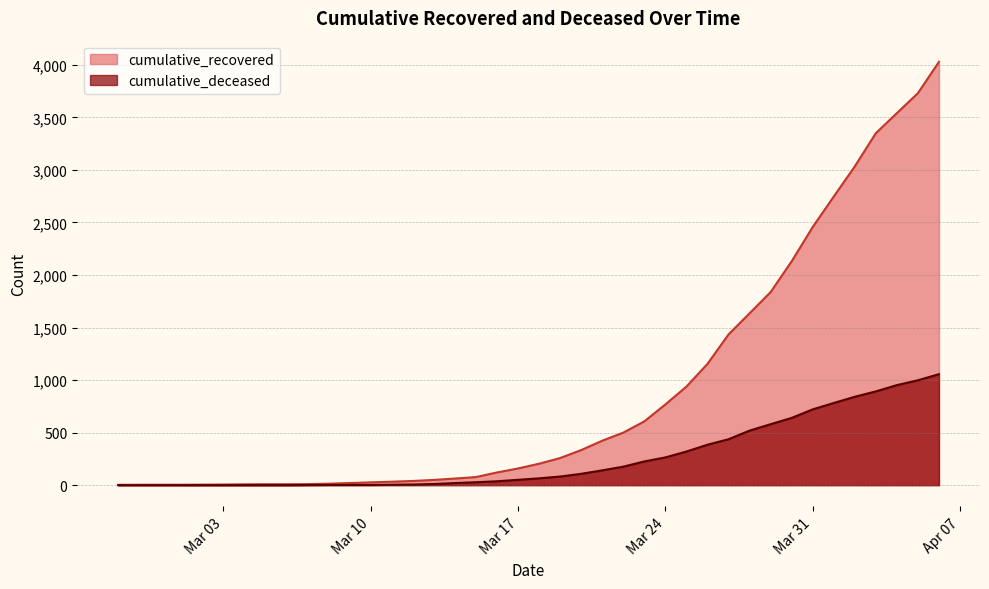

Which series has the largest total across all categories?

cumulative_recovered